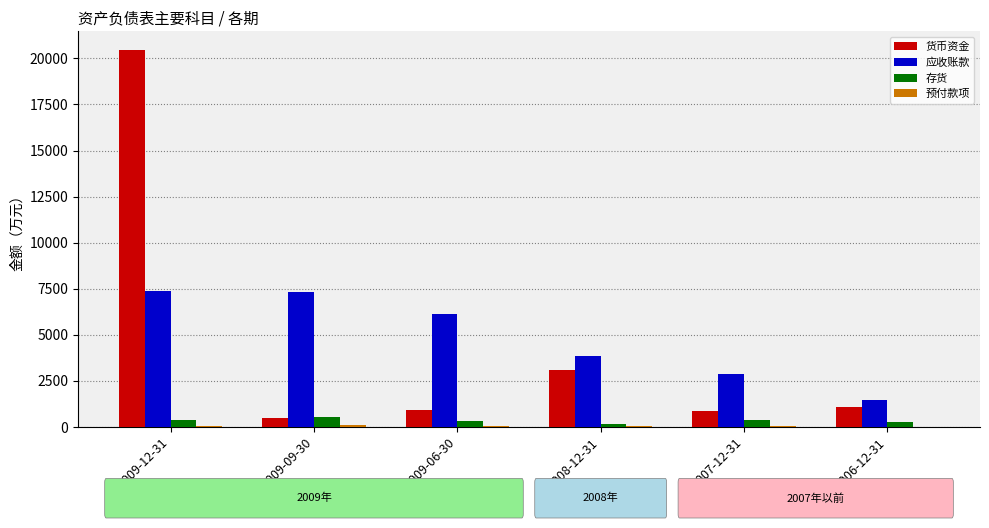

Does the chart contain stacked bars?

No